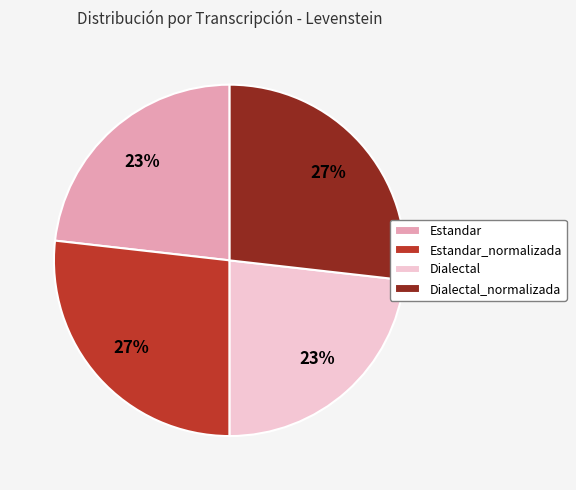

How many slices are in this pie chart?

4